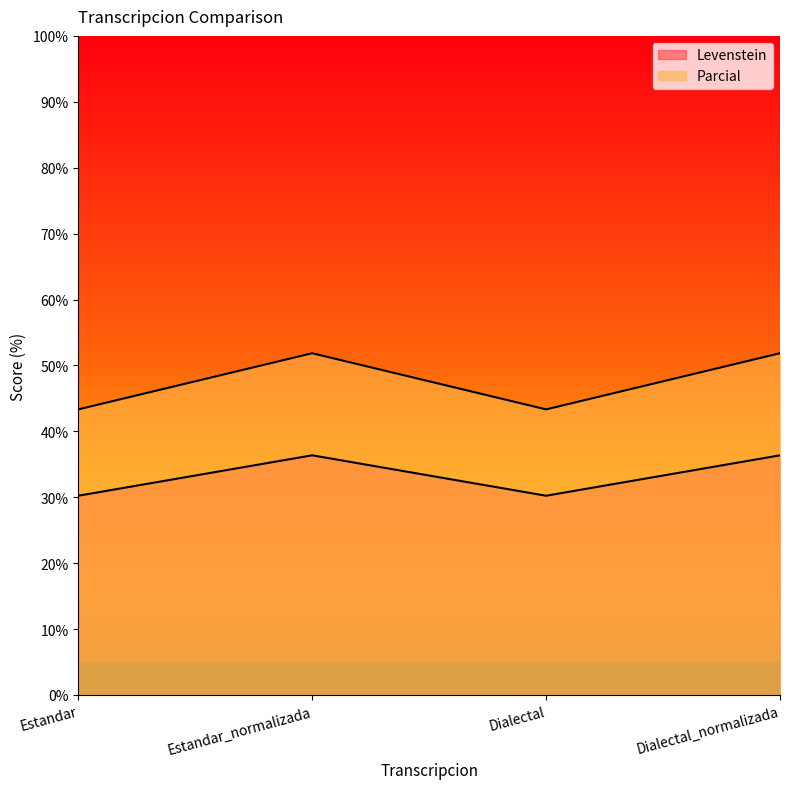

Where is Parcial nearest to the value 47?

Estandar